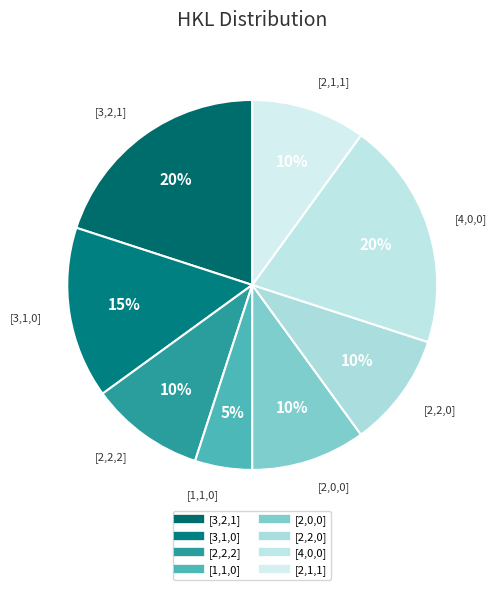

Between [1,1,0] and [2,0,0], which is larger?

[2,0,0]